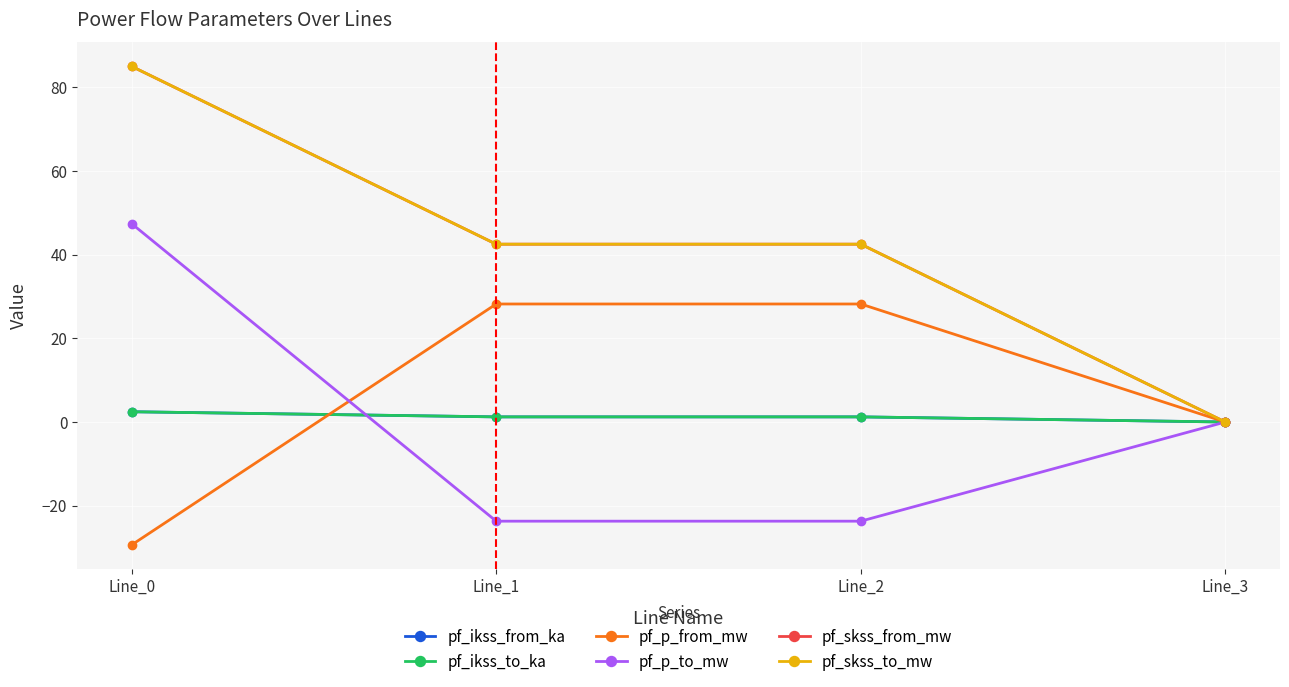

What is the sum of all pf_skss_from_mw values?

170.0